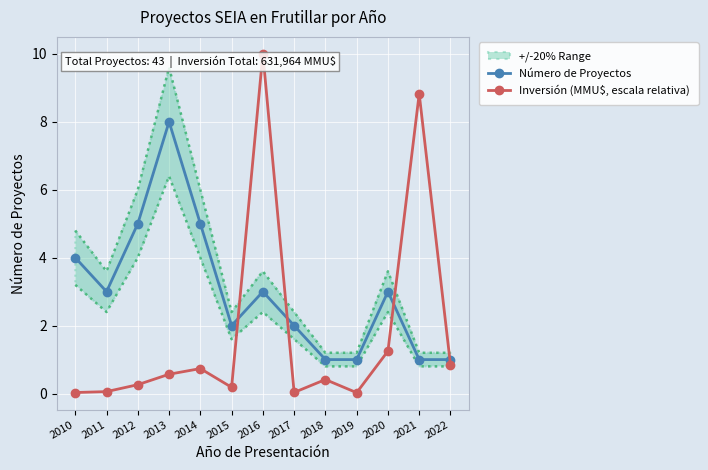

How many interior local valleys does the Inversión (MMU$, escala relativa) series have?

3